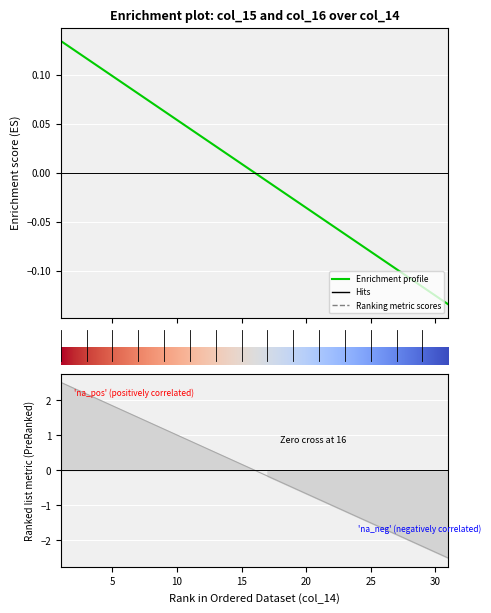

At which category does the chart reach its minimum across all series?

31